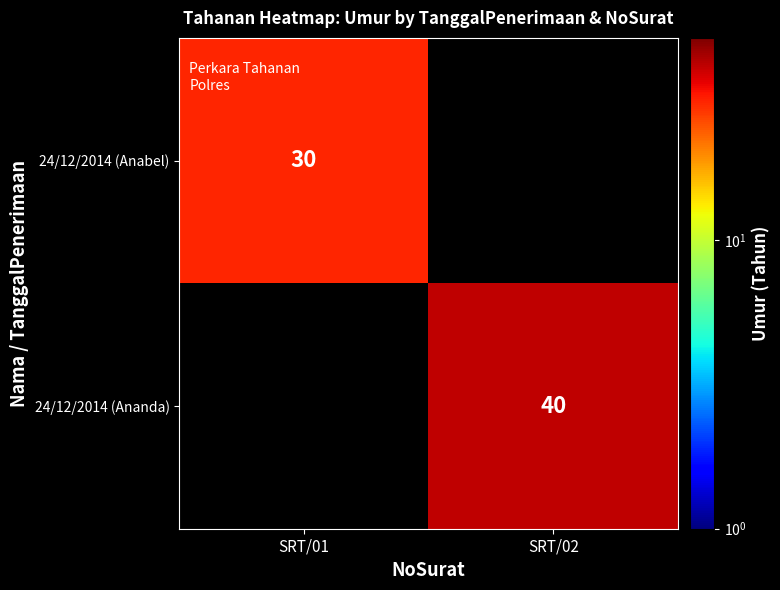

True or false: 24/12/2014 (Anabel) has a value of 41 at SRT/01.

False